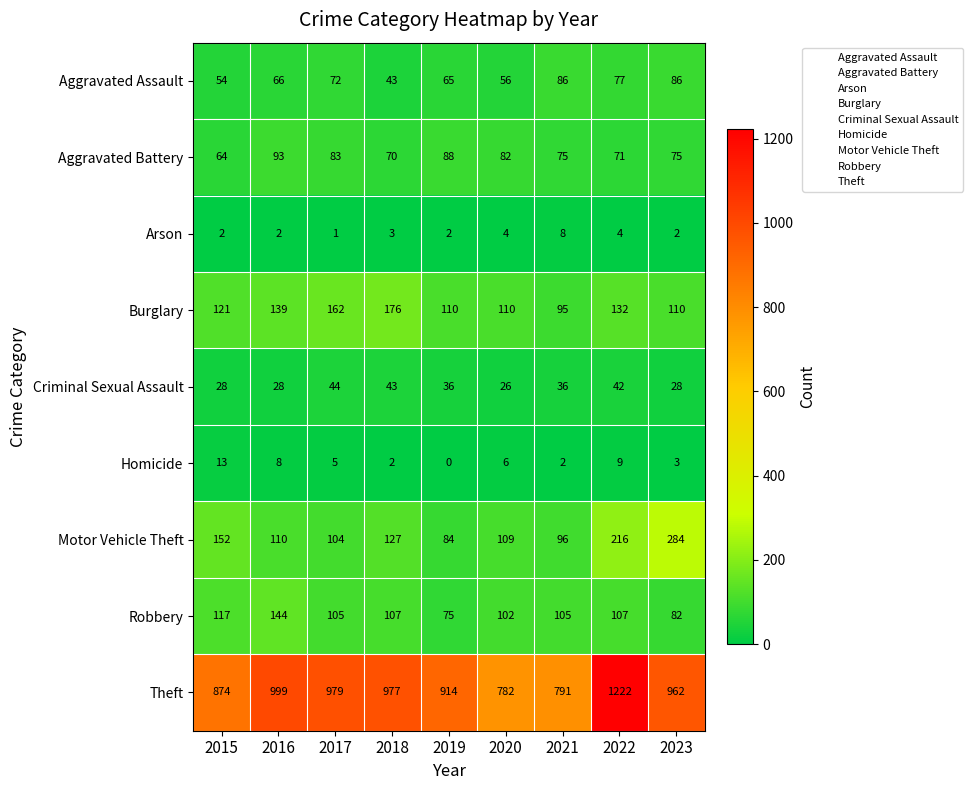

What is the greatest value displayed?

1222